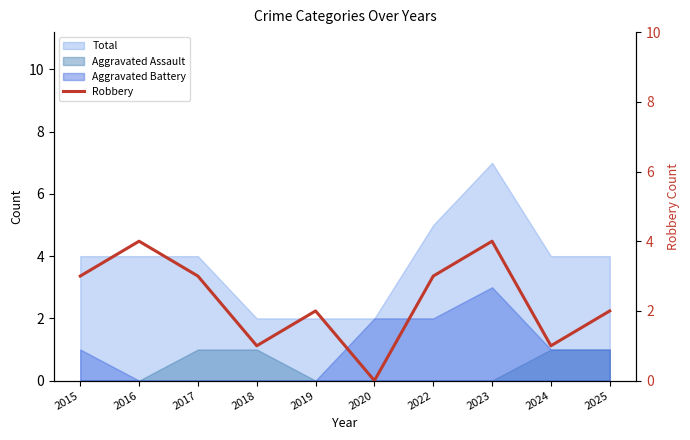

How many points are lower than both their immediate neighbors (excluding endpoints)?

3